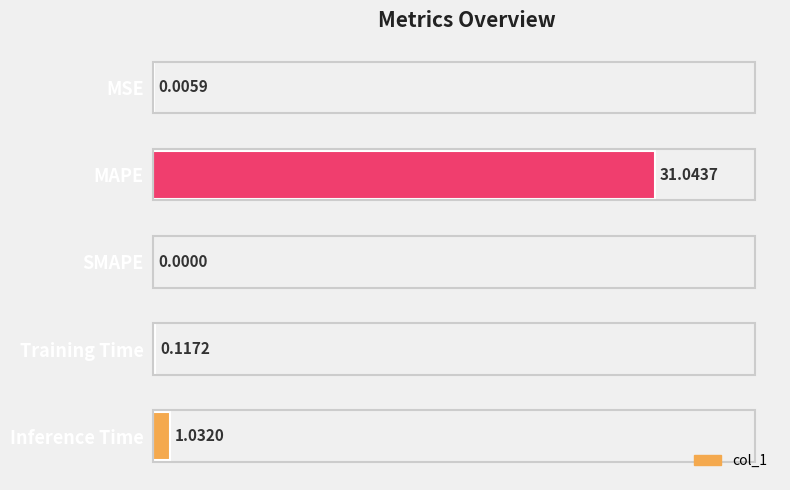

Which has a higher value, SMAPE or Training Time?

Training Time